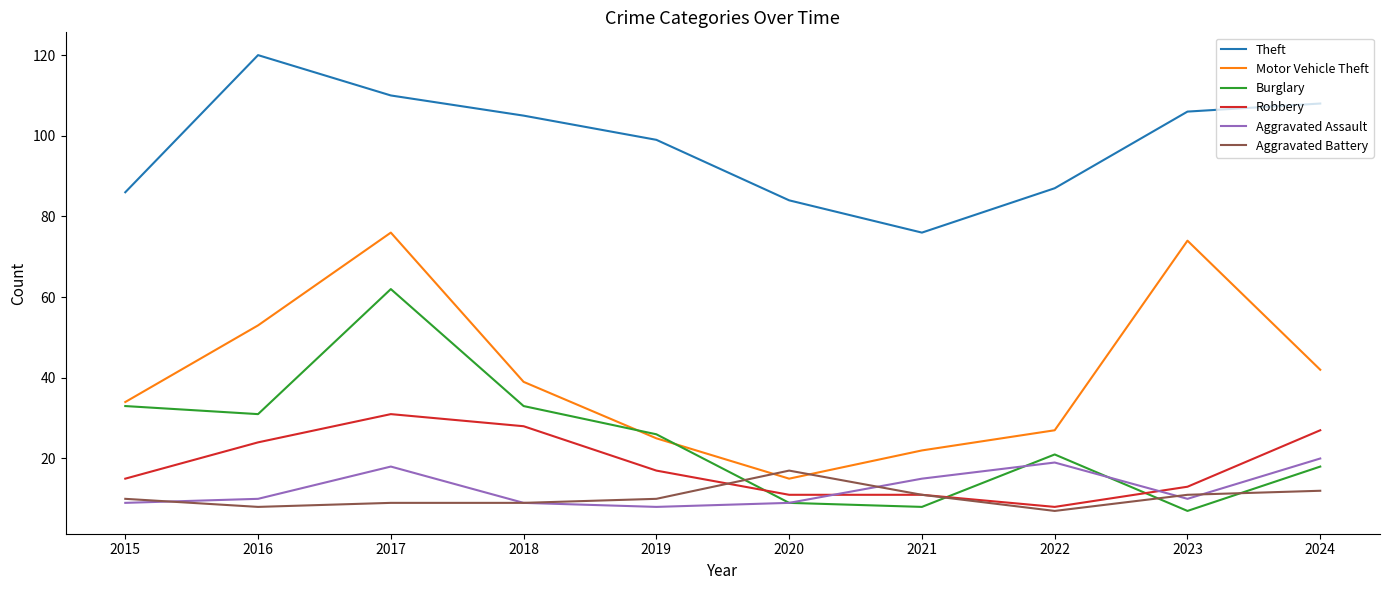

True or false: Motor Vehicle Theft and Robbery cross at least once.

False